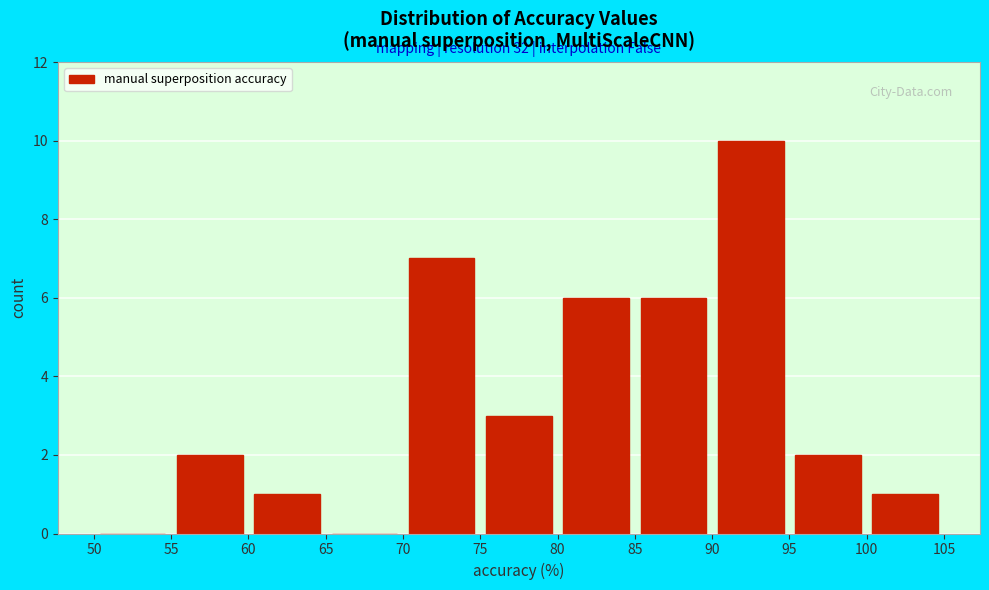

Which range on the x-axis has the tallest bar?

90 to 95